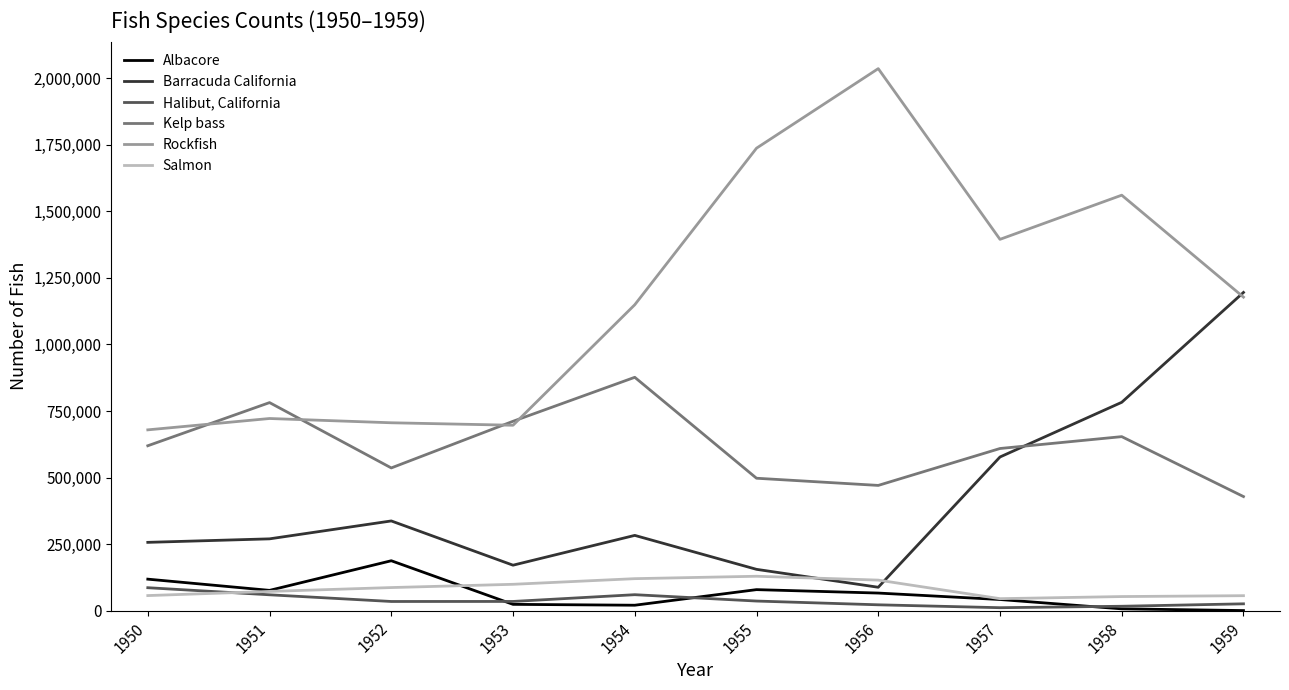

What is the average value of the Albacore series?

61730